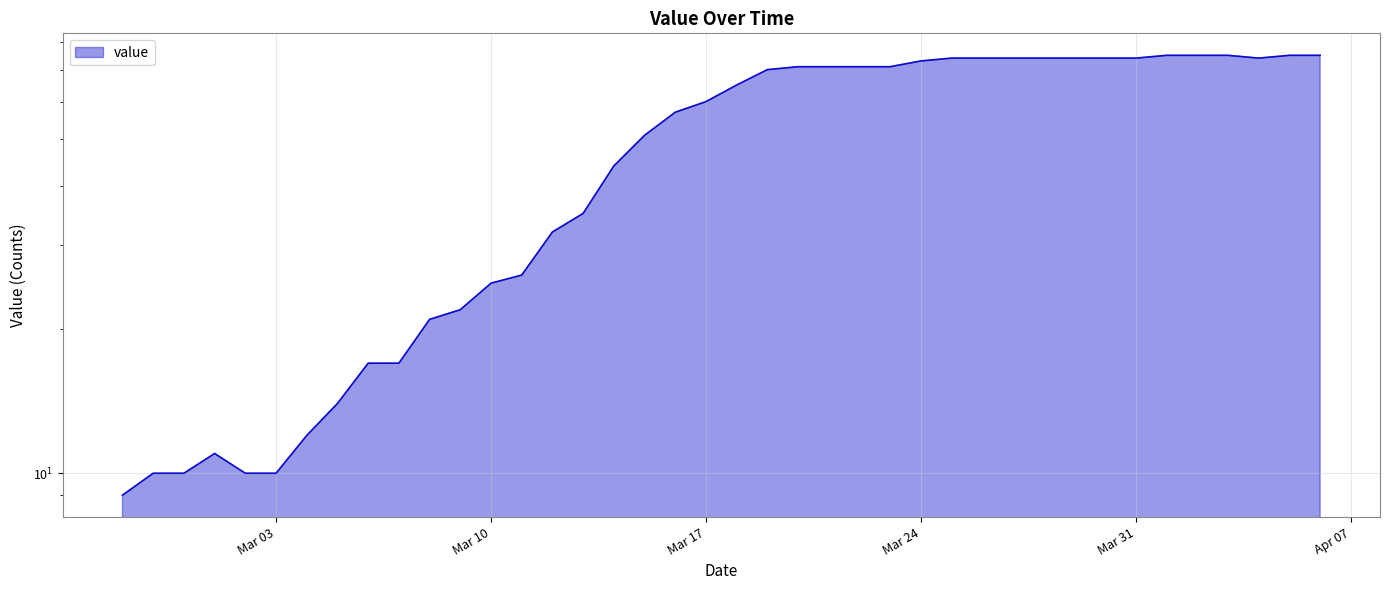

What is the value of the 14th point from the left?

26